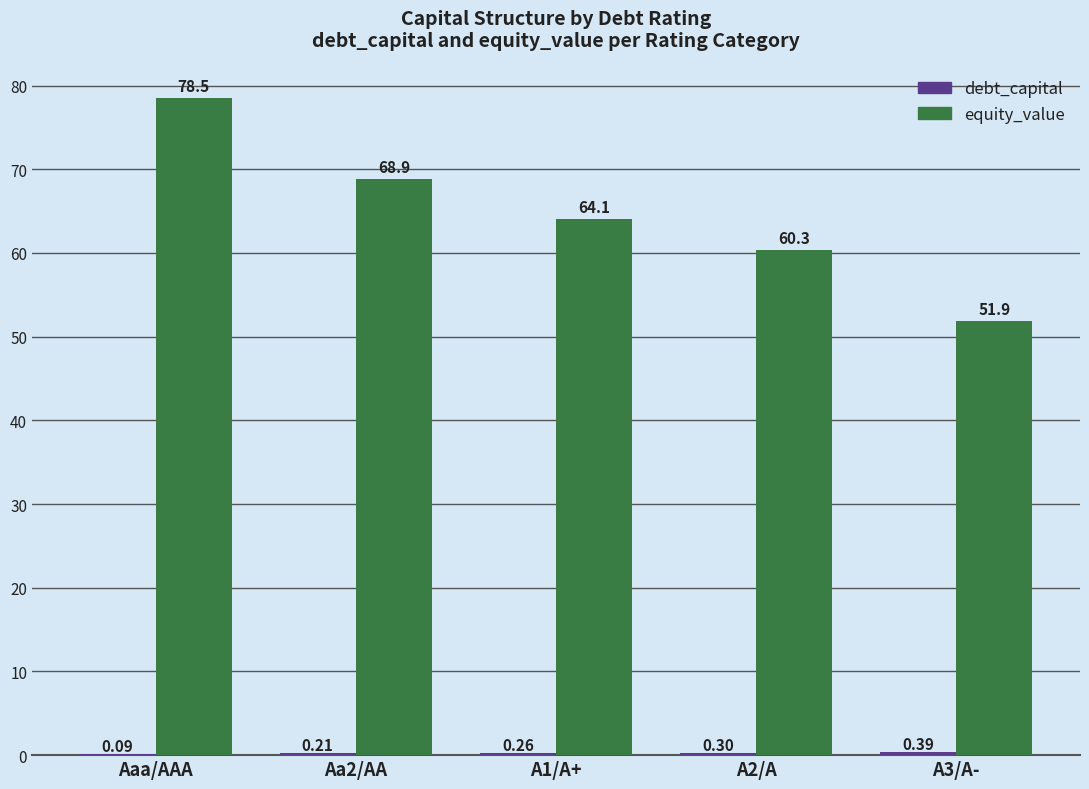

What is the total value across all series at A3/A-?

52.3